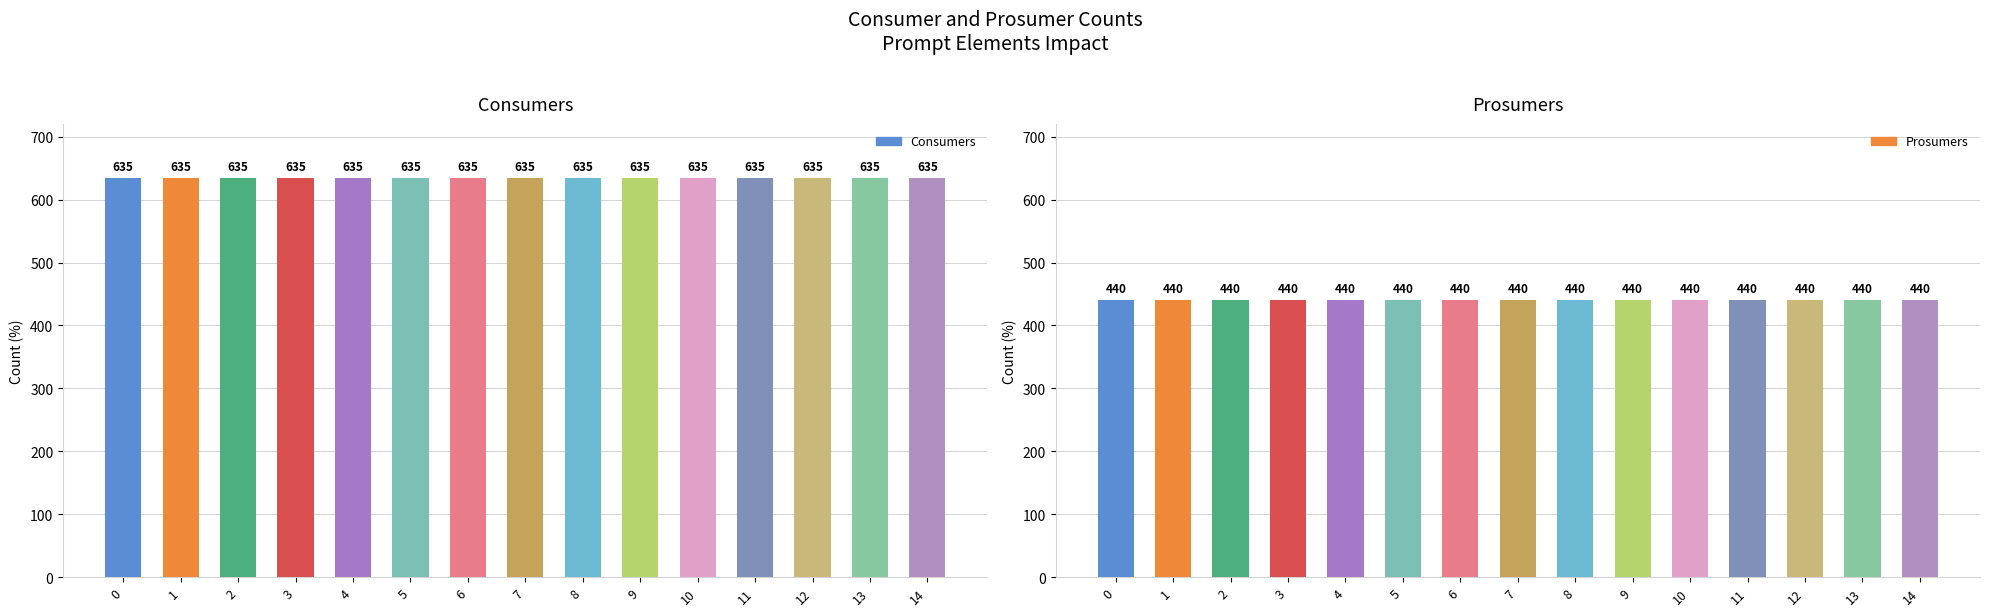

Reading left to right, extract all data points from this chart.

Consumers: 0=635	1=635	2=635	3=635	4=635	5=635	6=635	7=635	8=635	9=635	10=635	11=635	12=635	13=635	14=635
Prosumers: 0=440	1=440	2=440	3=440	4=440	5=440	6=440	7=440	8=440	9=440	10=440	11=440	12=440	13=440	14=440